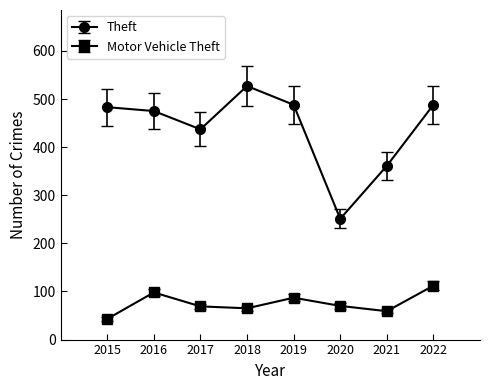

What is the difference between the highest and lowest values at 2015?

440